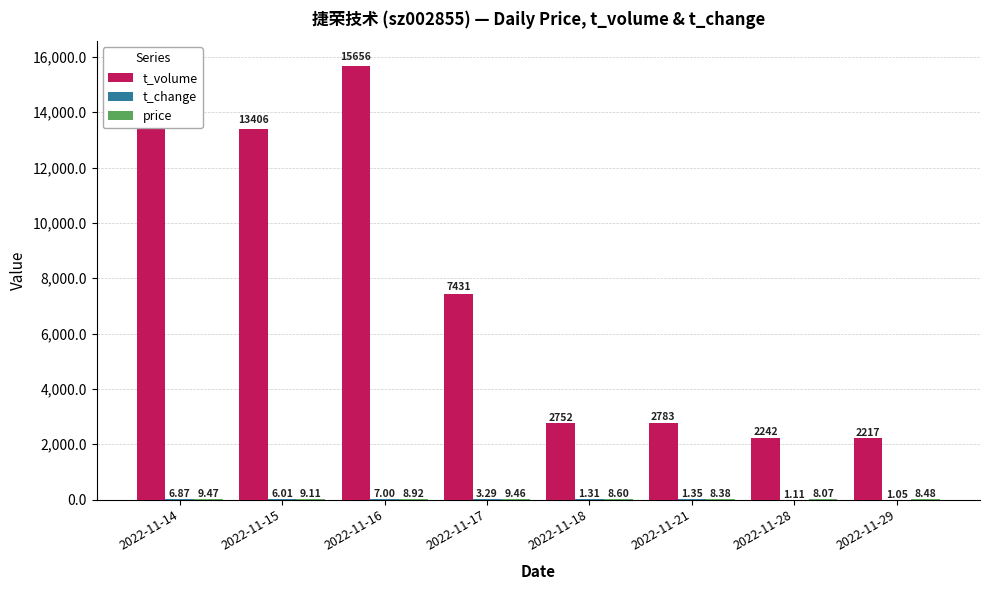

Reading right to left, list all the values displayed in this chart.

t_volume: 2217.0	2242.0	2783.0	2752.0	7431.0	15656.0	13406.0	15779.0
t_change: 1.1	1.1	1.4	1.3	3.3	7.0	6.0	6.9
price: 8.5	8.1	8.4	8.6	9.5	8.9	9.1	9.5